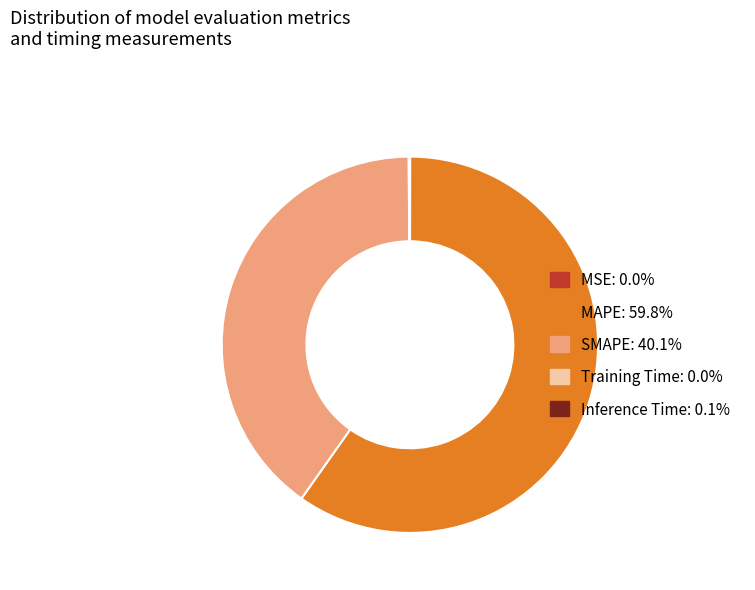

Is there a majority slice in this chart?

Yes